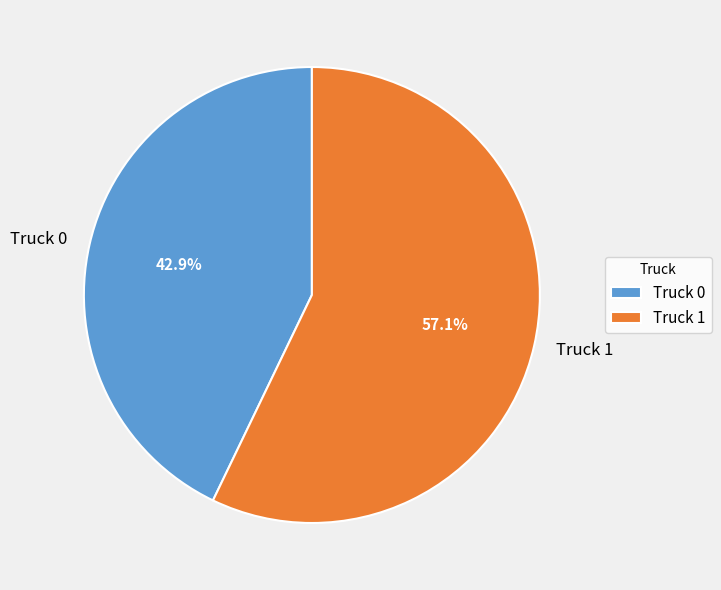

Rank the categories by value from lowest to highest.

Truck 0, Truck 1